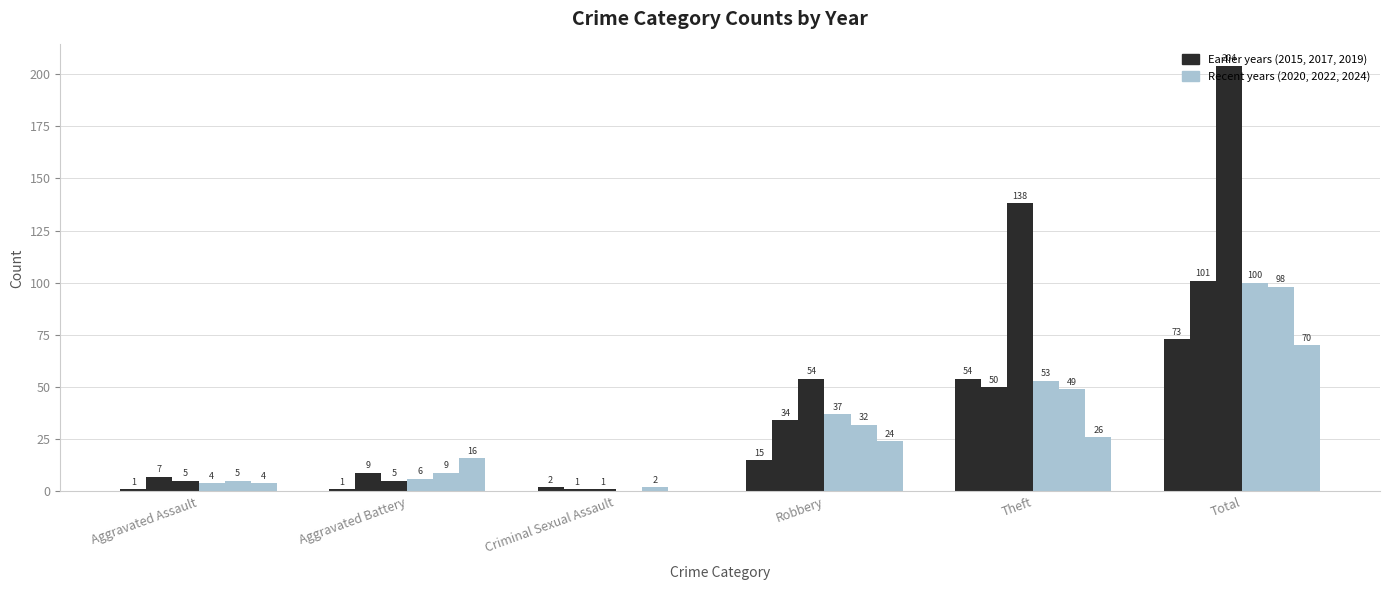

At which category is the sum across all series the highest?

Total